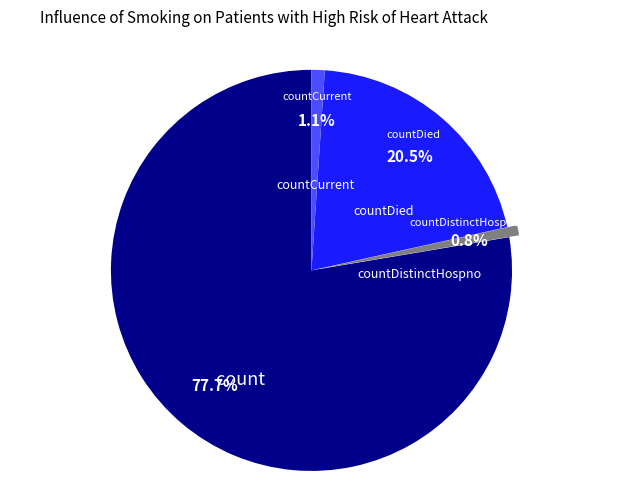

Is there any slice that represents more than half of the pie?

Yes